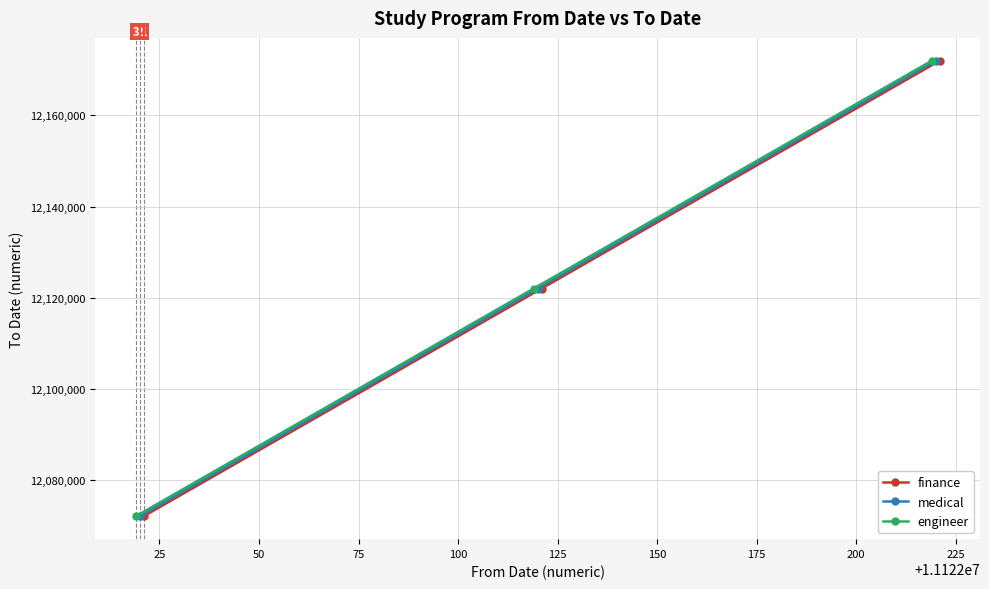

How many medical values are between 12072022 and 12172022?

3